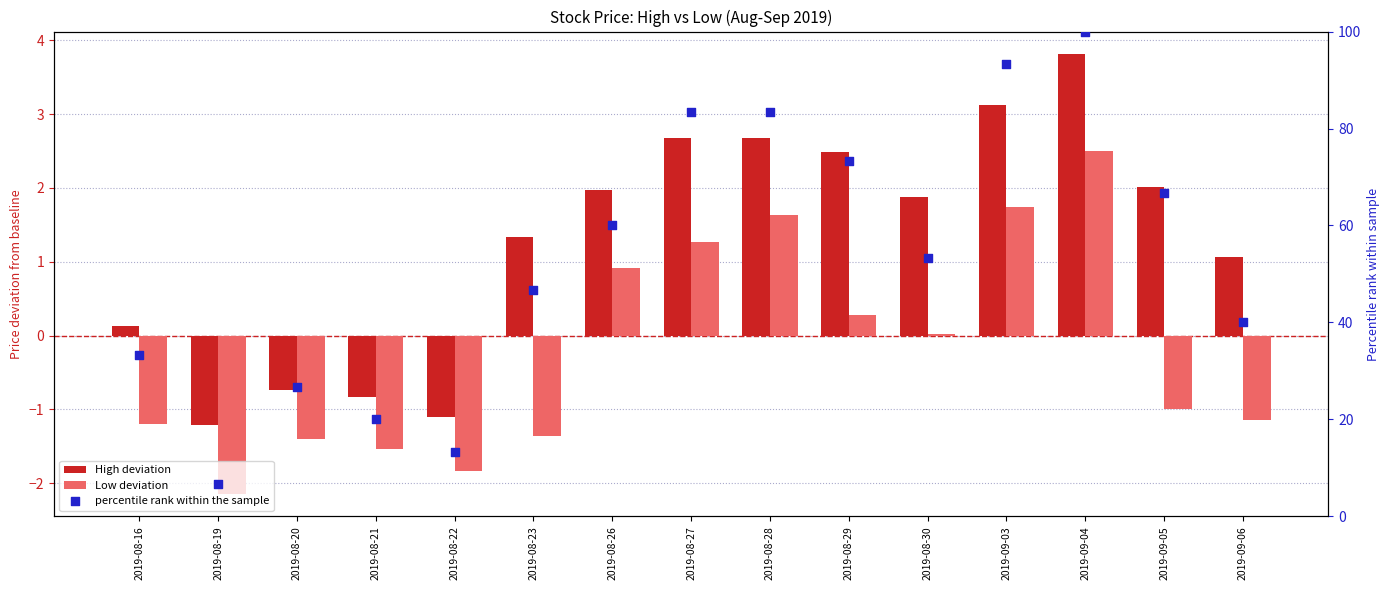

Which series contains the highest Y value?

percentile rank within the sample